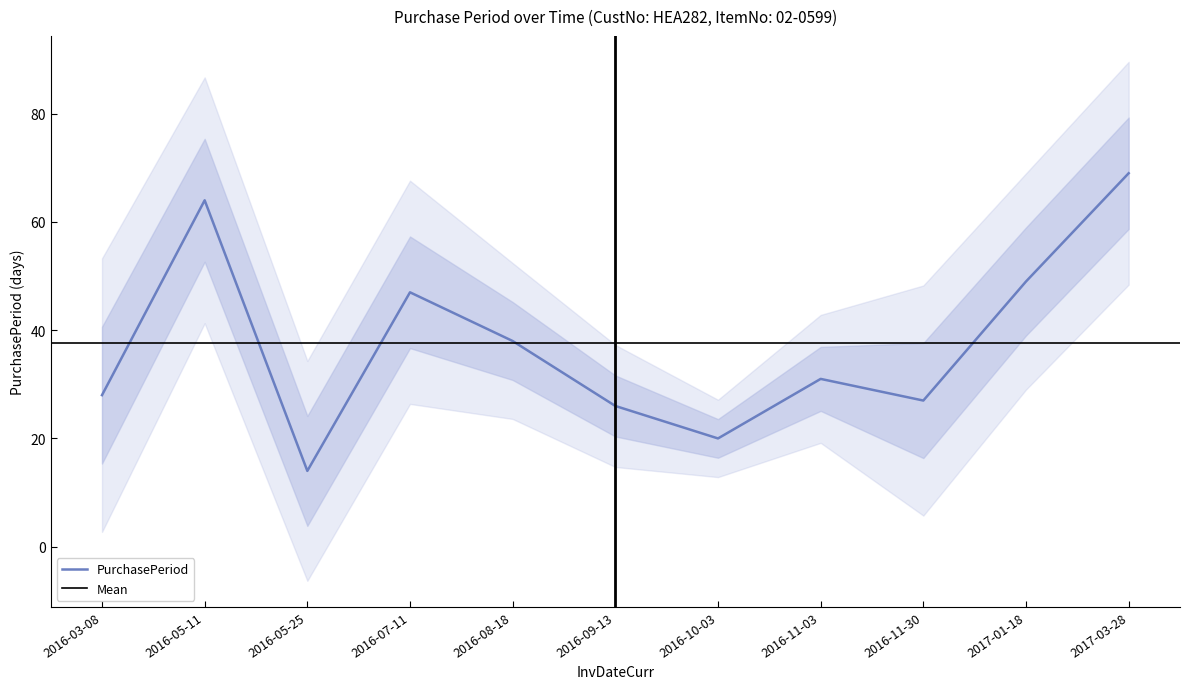

At which category does the data reach its first local peak?

2016-05-11